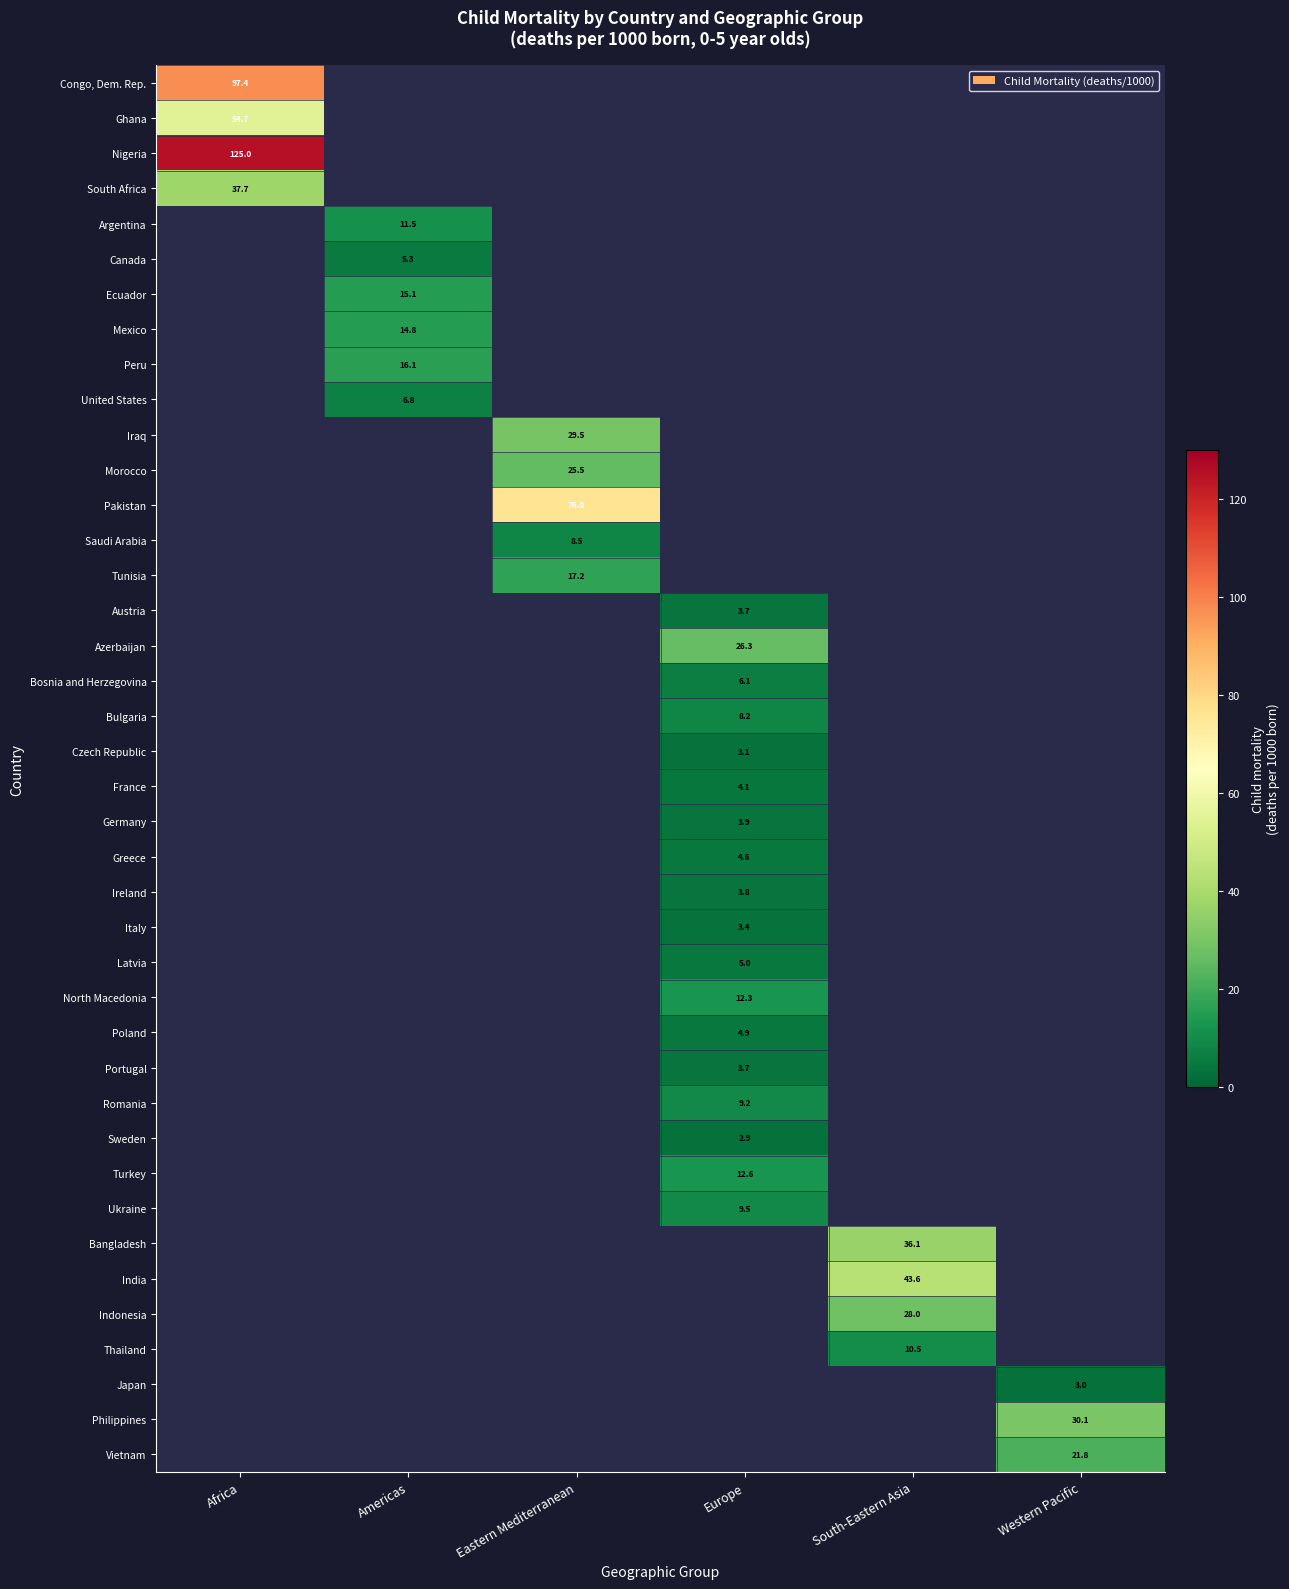

Which has a higher value, Europe or Eastern Mediterranean?

Eastern Mediterranean